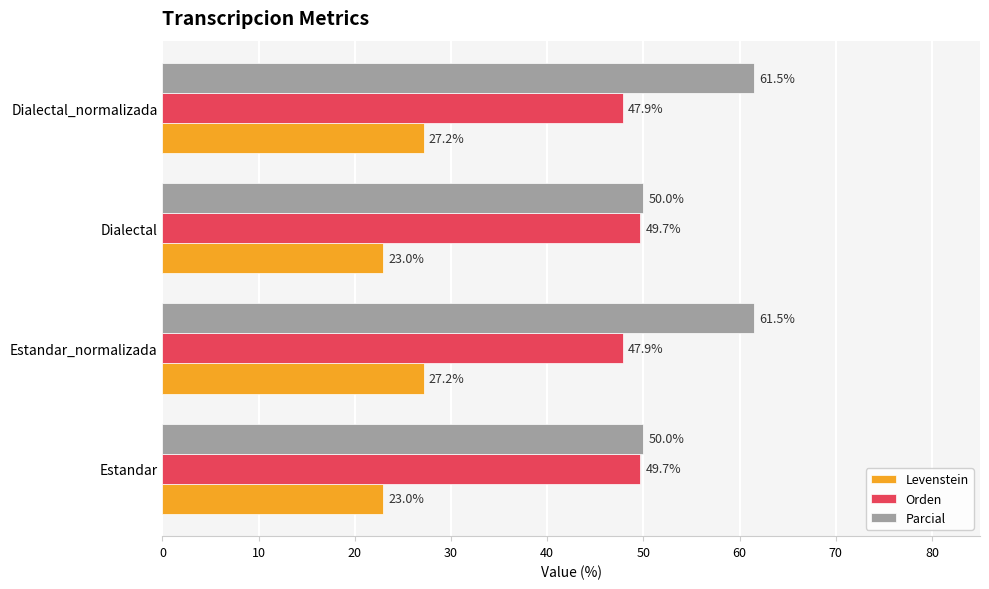

Which series has the largest total across all categories?

Parcial